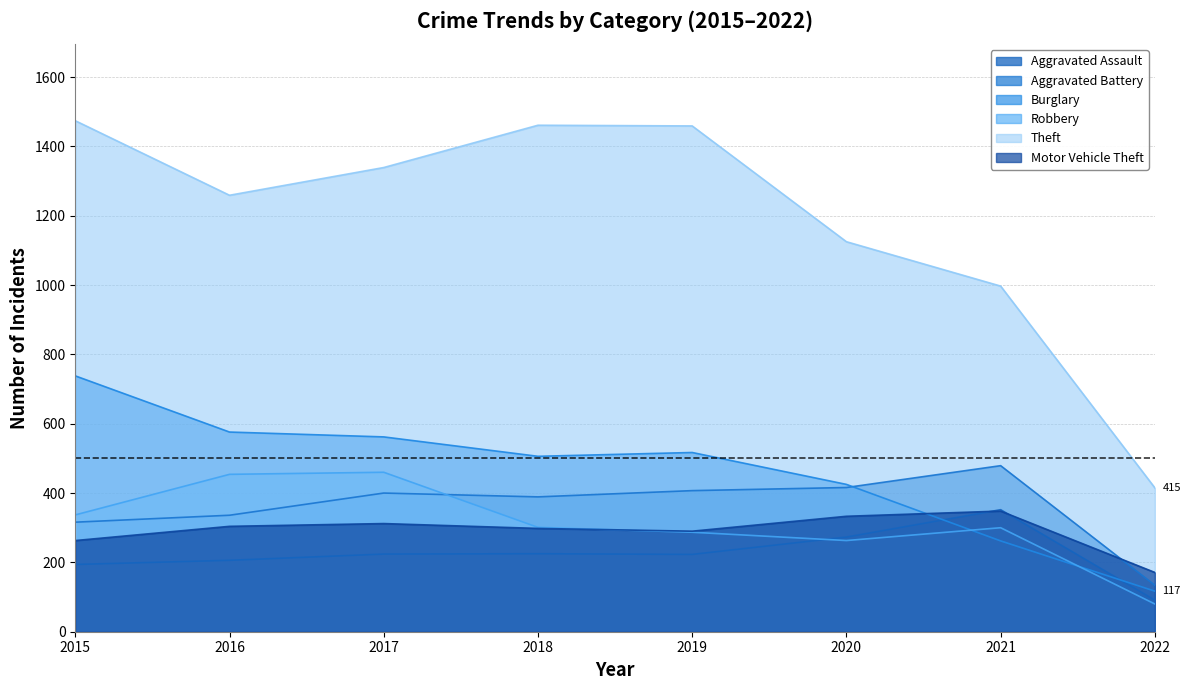

How many categories are shown in the chart?

8